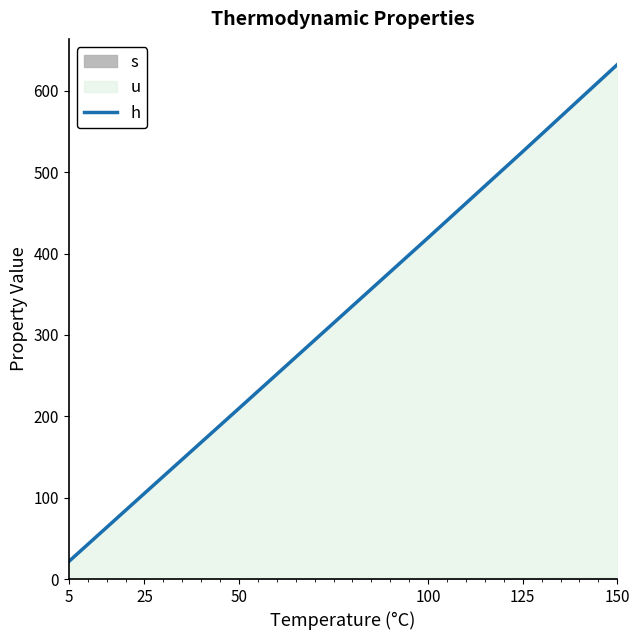

Reading left to right, what are all the values shown in this chart?

5=21.5	25=105.3	50=209.8	100=419.5	125=525.3	150=632.2